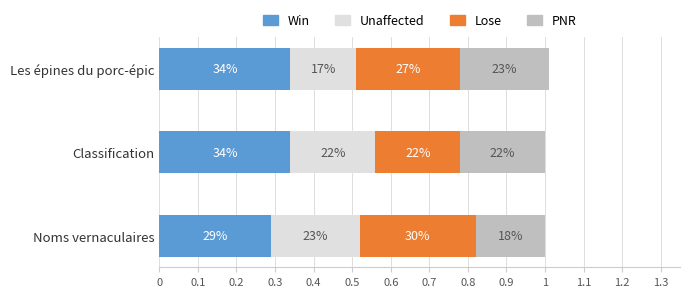

Which series has the widest spread of values?

Lose